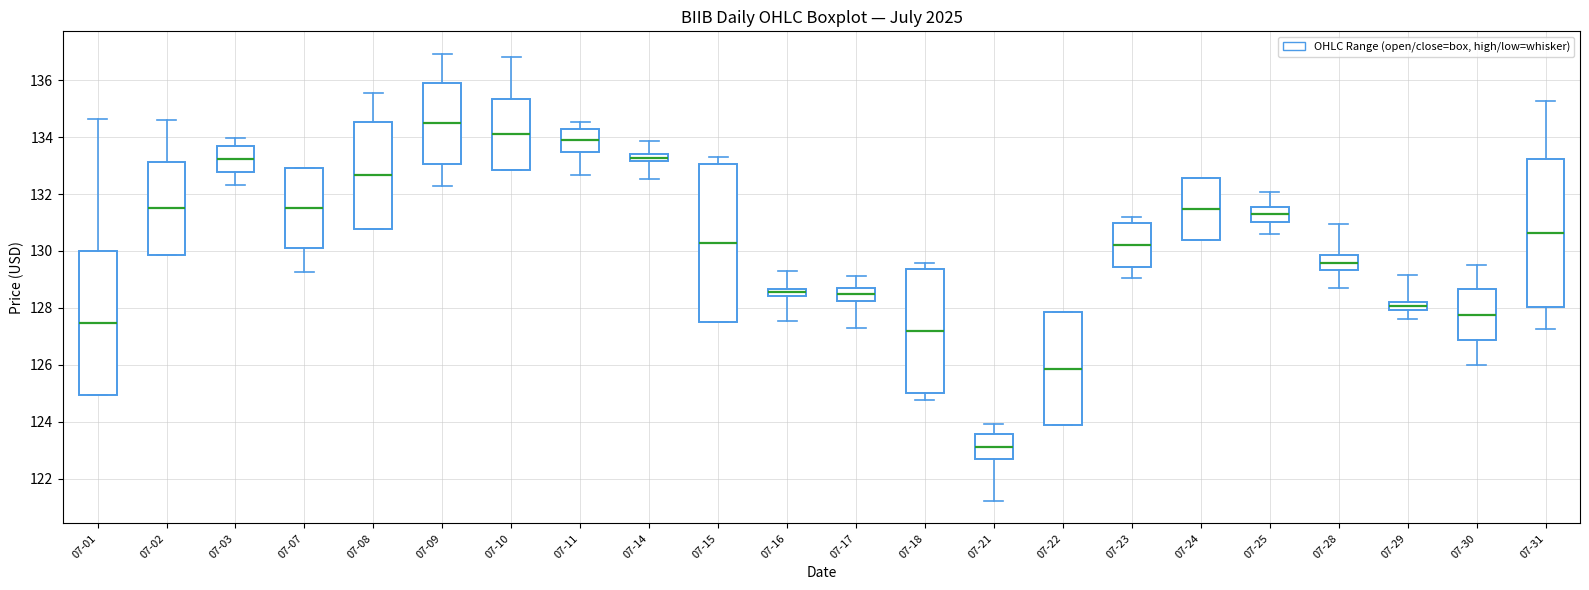

Where does the lower whisker of the box for 07-17 end on the y-axis? The values are not printed on the chart, so give them approximately, as read against the axis.

127.4